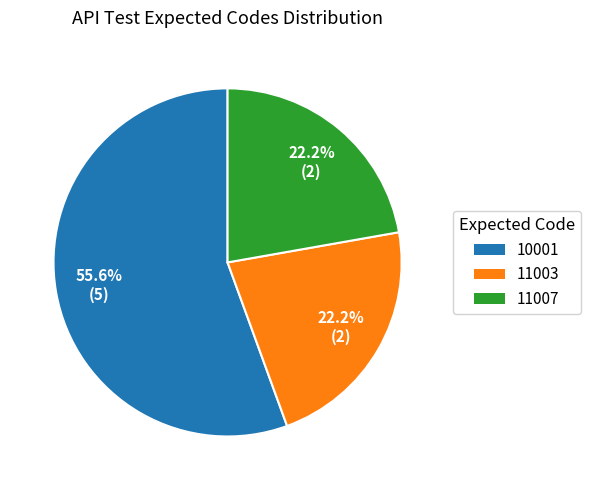

Is there a majority slice in this chart?

Yes